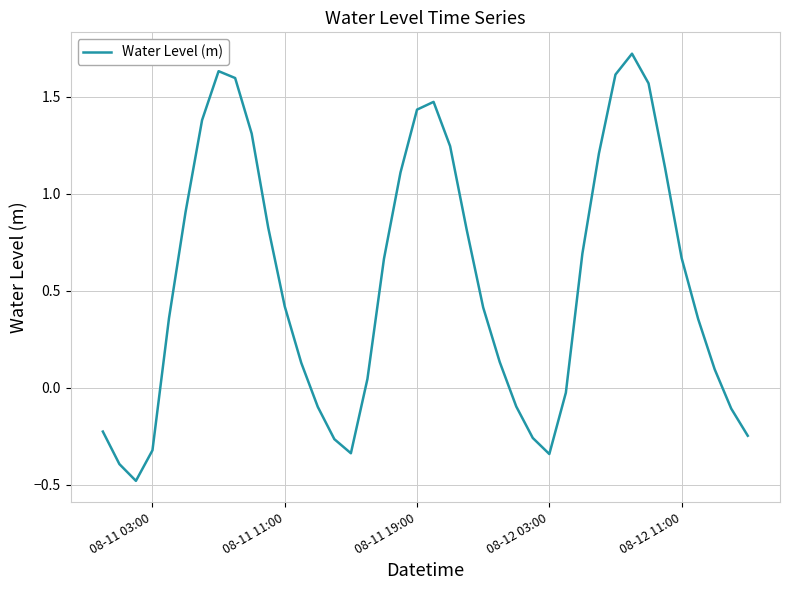

What is the minimum value shown in the chart?

-0.5